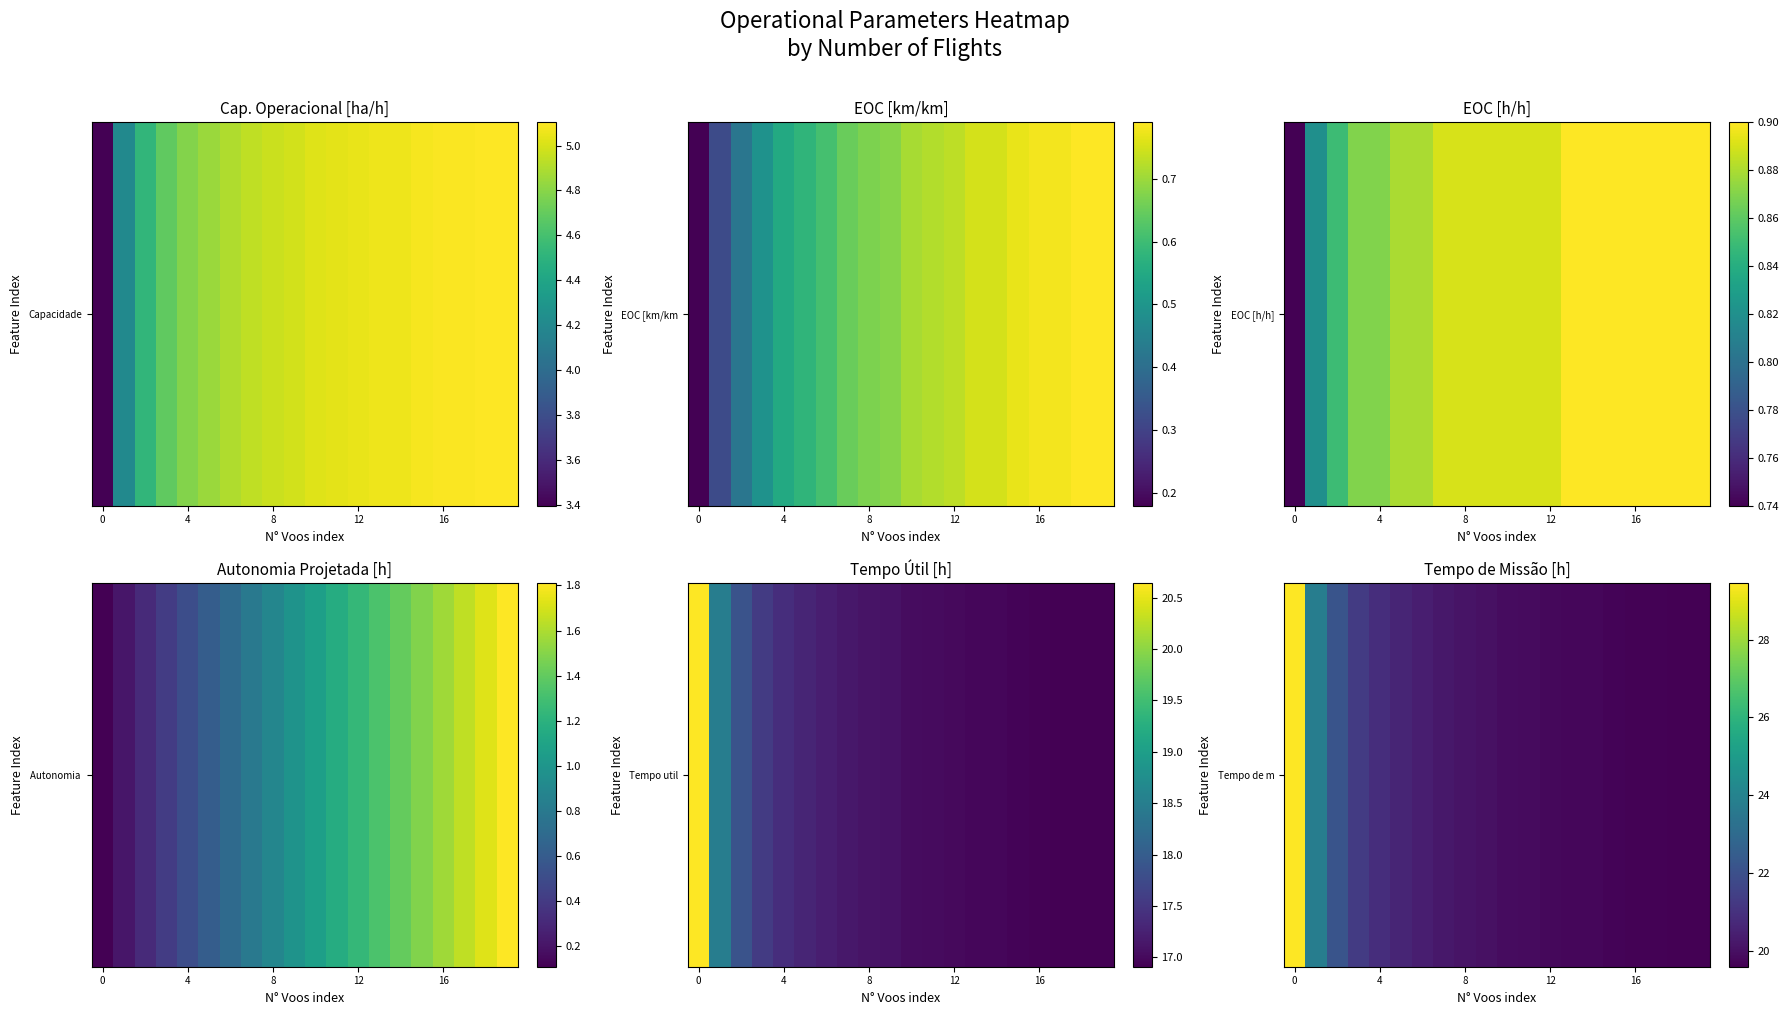

The value at 7 is 20.2. True or false?

True